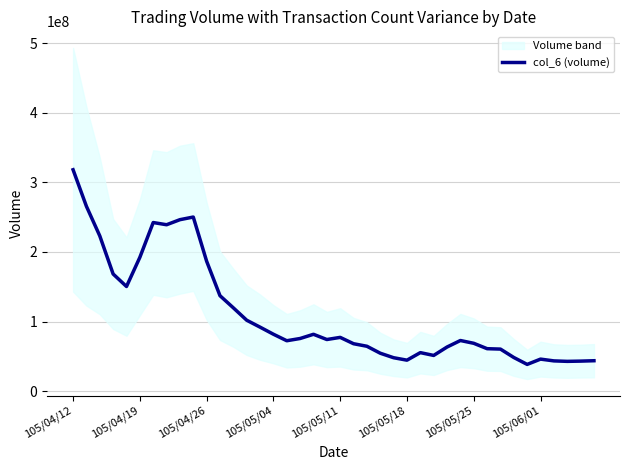

What is the difference between the second highest and second lowest values?

222768845.4